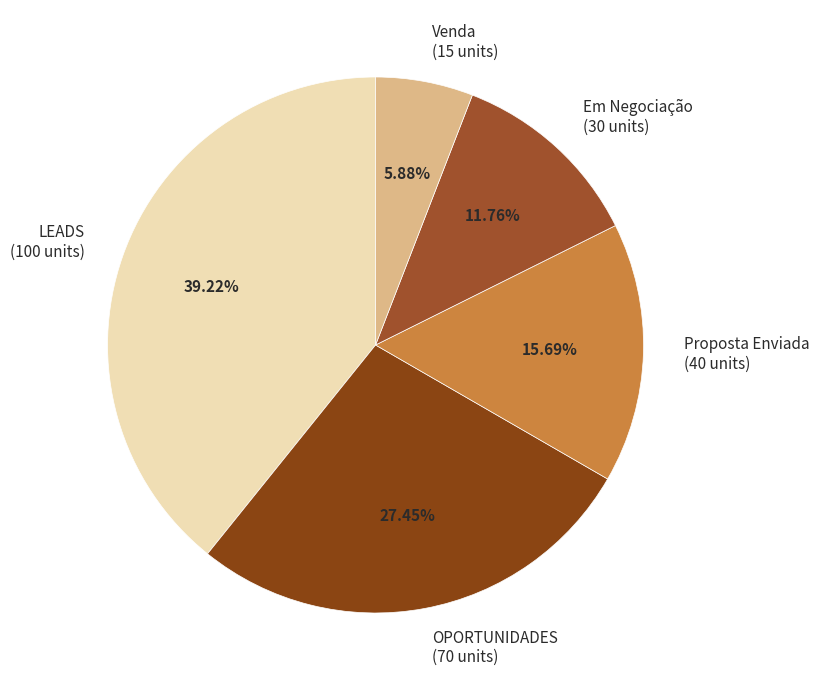

Is the sum of Em Negociação and Proposta Enviada greater than half?

No